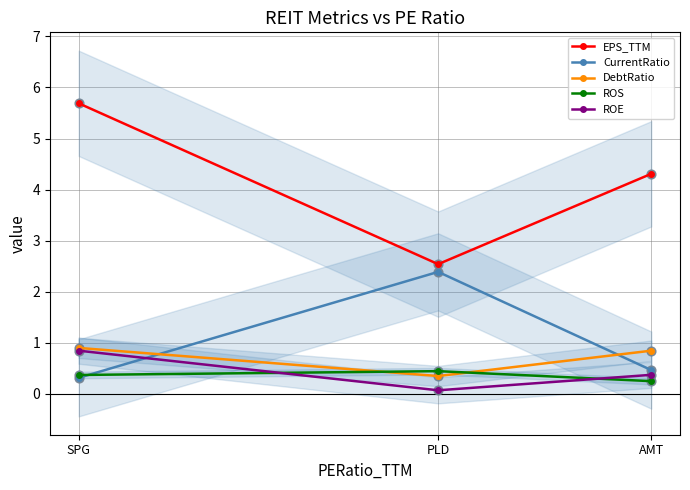

Is the value of EPS_TTM at PLD greater than the value of ROE at PLD?

Yes